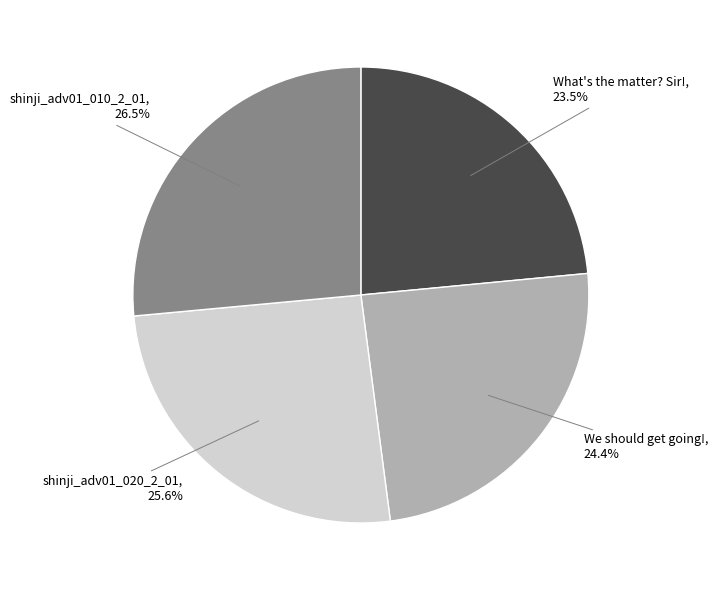

To the nearest percent, what is the combined percentage of We should get going! and shinji_adv01_010_2_01?

51%